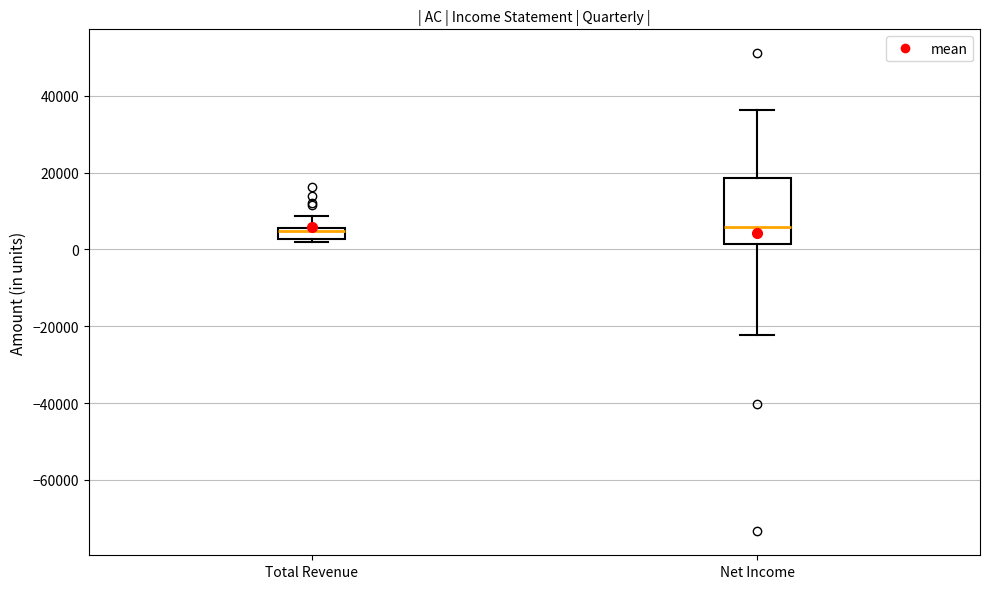

Where is the lower edge of the box for Net Income on the y-axis? The values are not printed on the chart, so give them approximately, as read against the axis.

2000